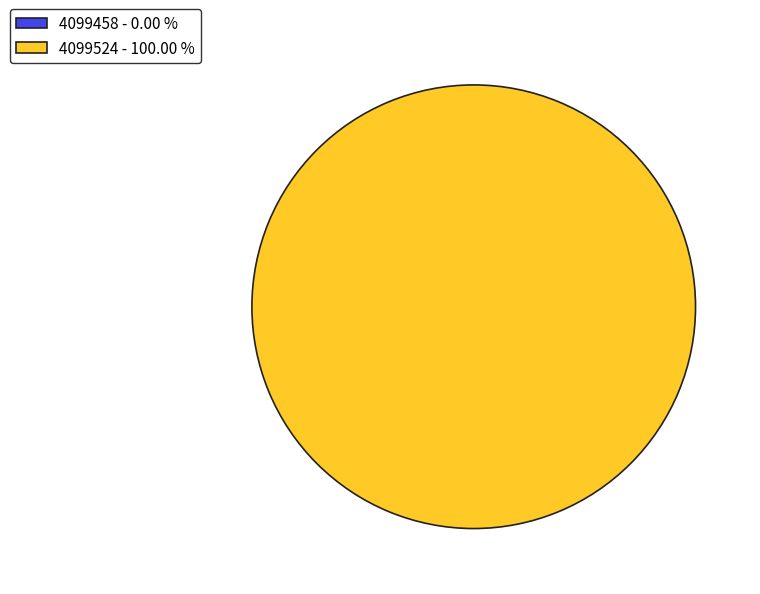

How many segments does this pie chart have?

2